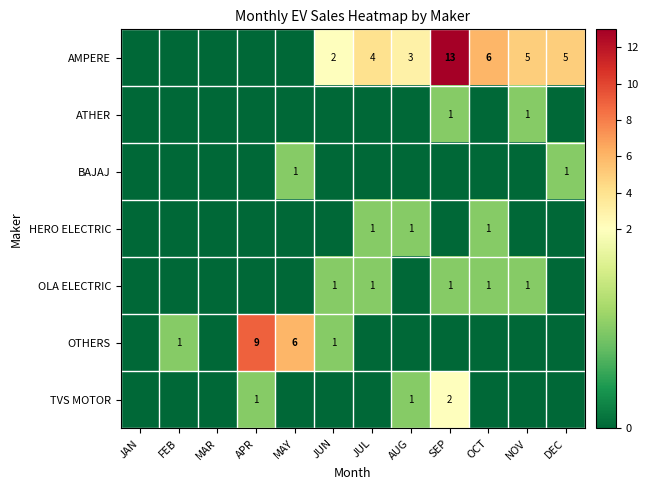

The BAJAJ series shows 1 at MAY. True or false?

True